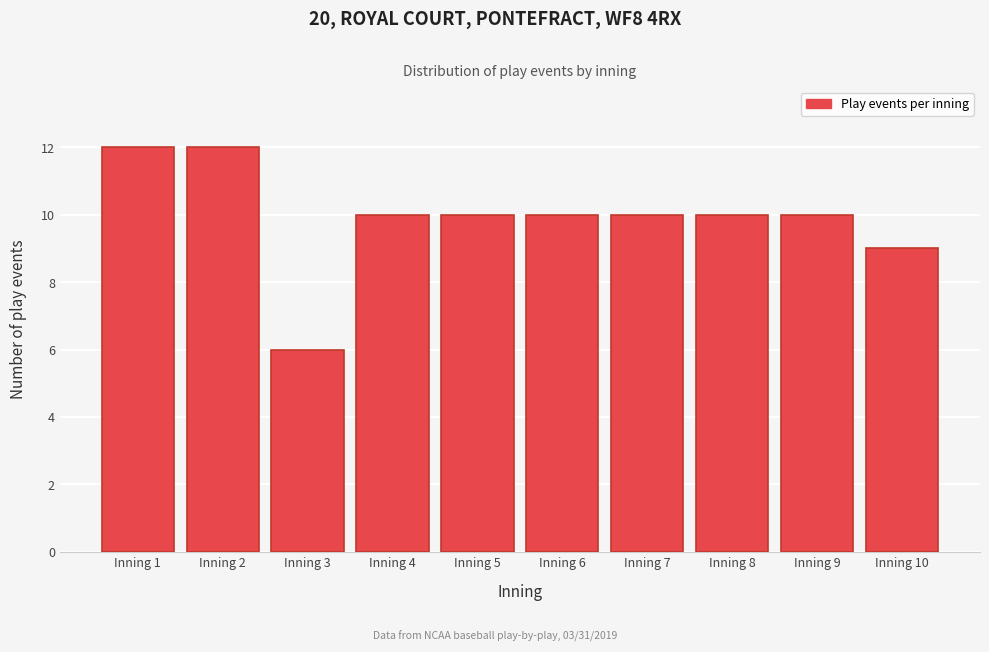

Reading left to right, transcribe all the data shown in this chart.

Inning 1=12	Inning 2=12	Inning 3=6	Inning 4=10	Inning 5=10	Inning 6=10	Inning 7=10	Inning 8=10	Inning 9=10	Inning 10=9